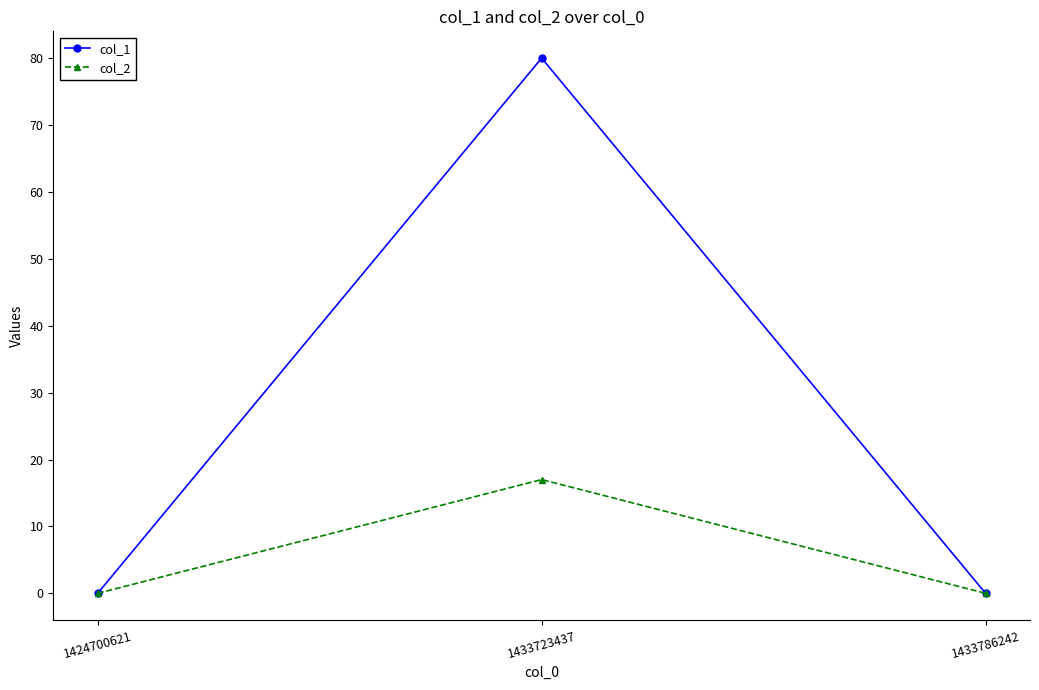

Which series changed the most between 1433723437 and 1433786242?

col_1